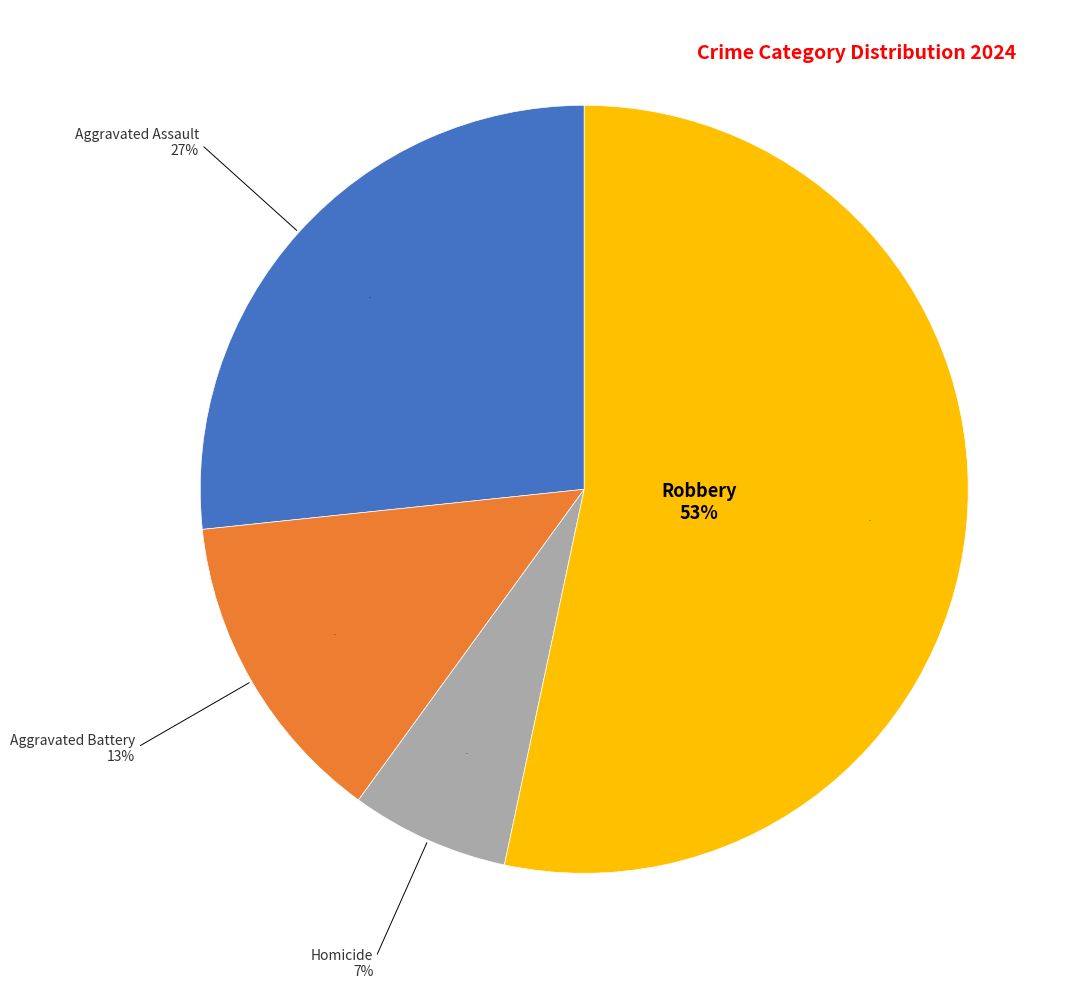

Between Robbery and Aggravated Assault, which is larger?

Robbery